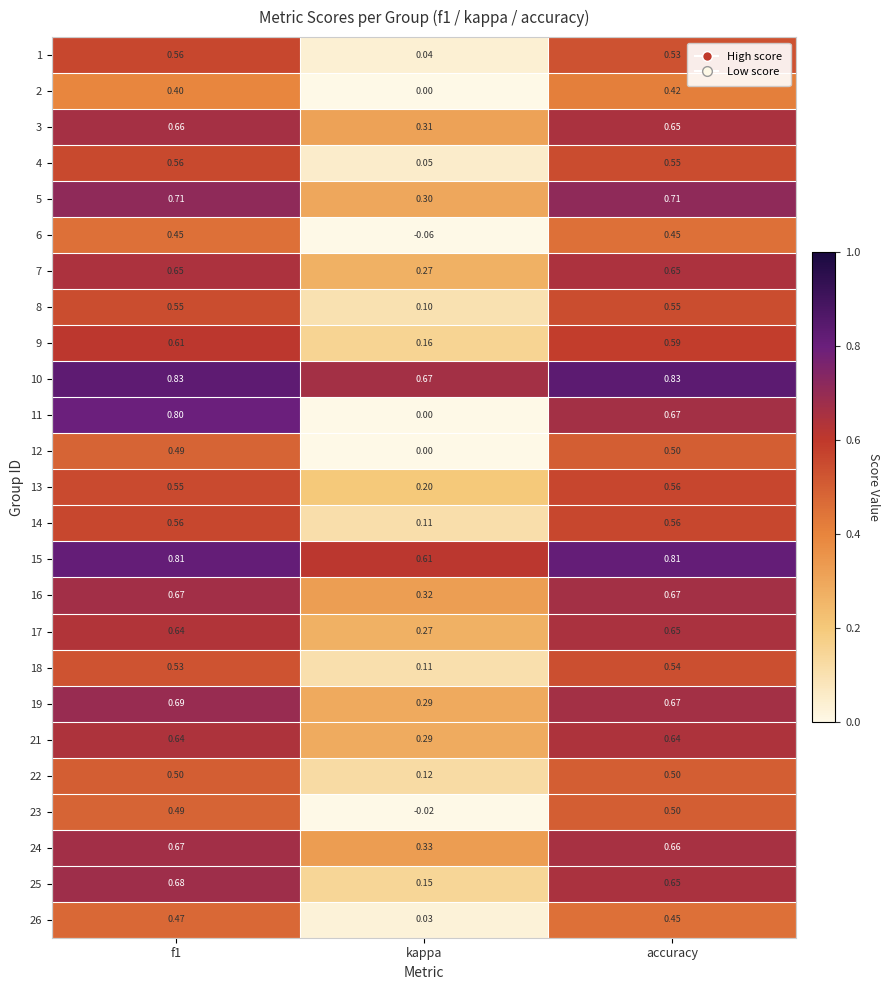

What is the spread (max minus min) of values at f1?

0.4